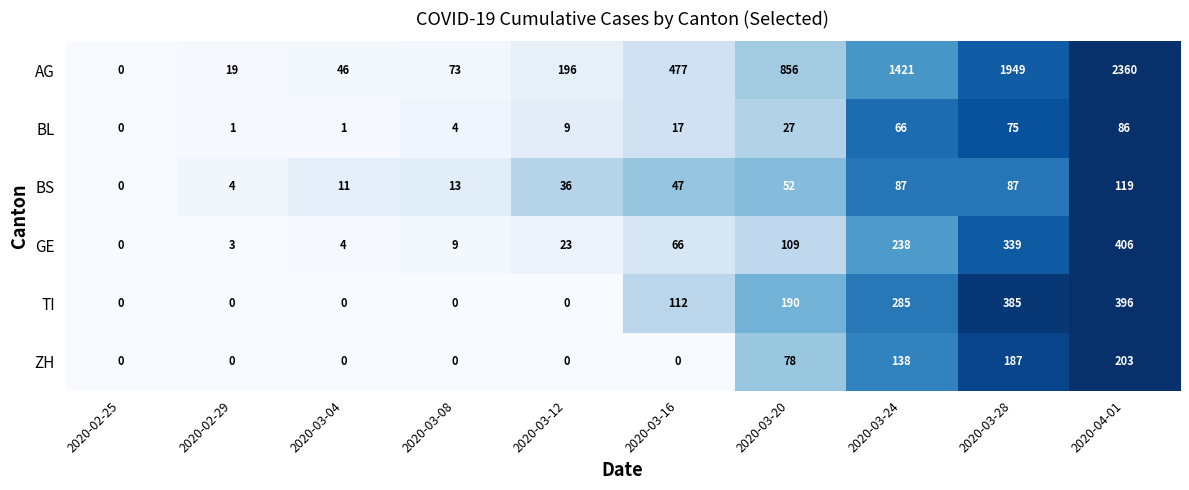

How many distinct data groups are displayed?

6